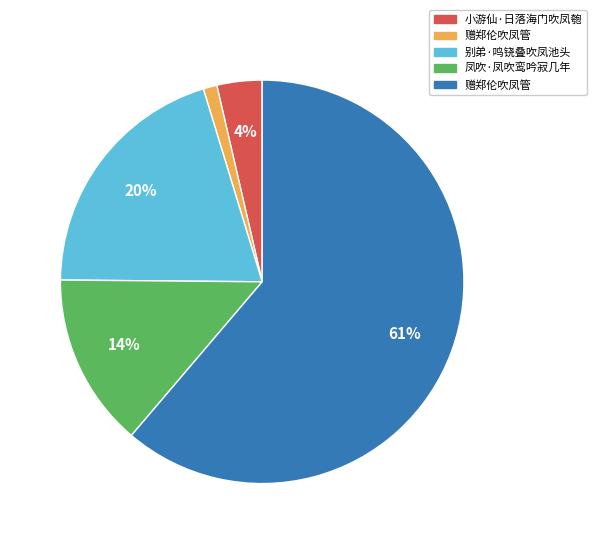

To the nearest percent, what is the difference between the largest and smallest slice percentages?

60%